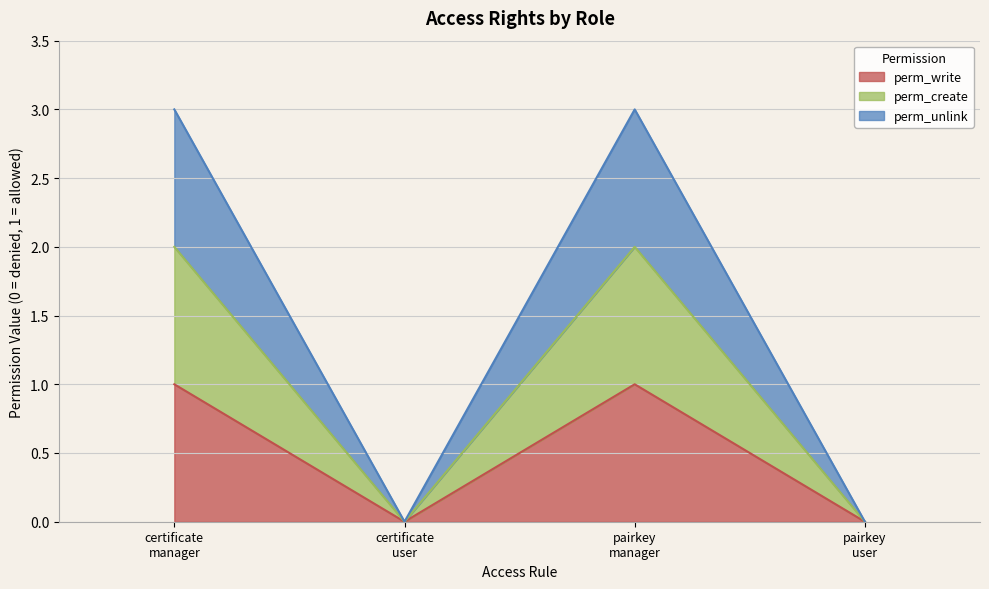

Rank the series by their average value, from highest to lowest.

perm_unlink, perm_create, perm_write